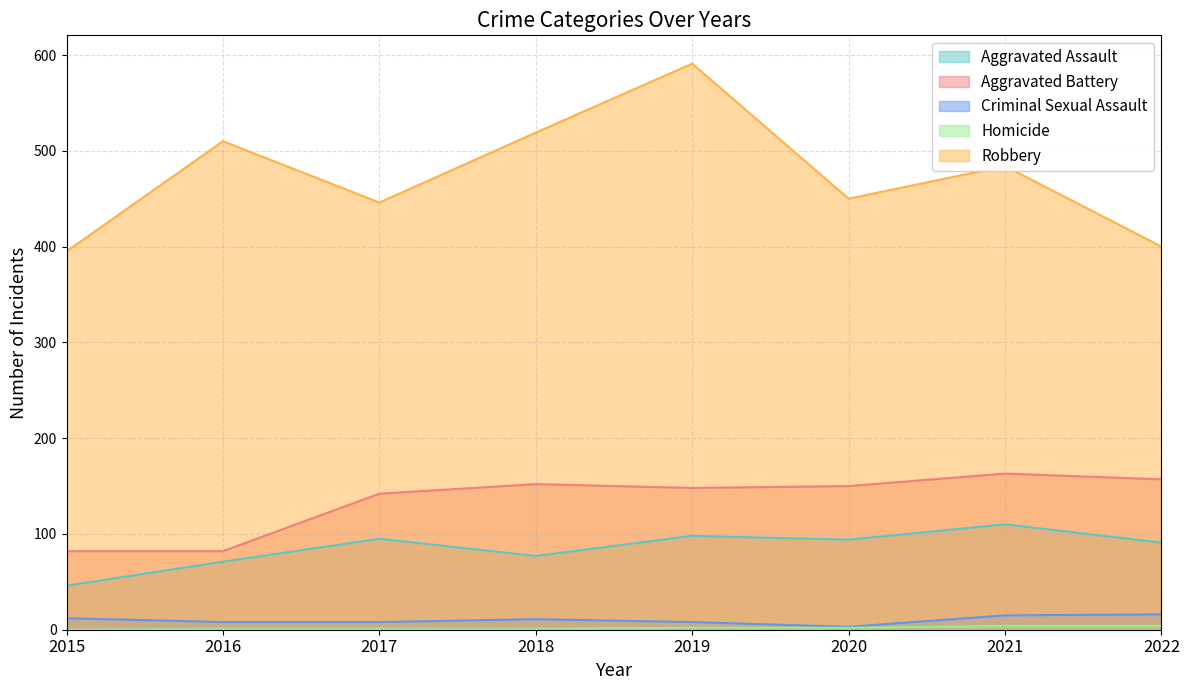

What is the total value across all series at 2019?

847